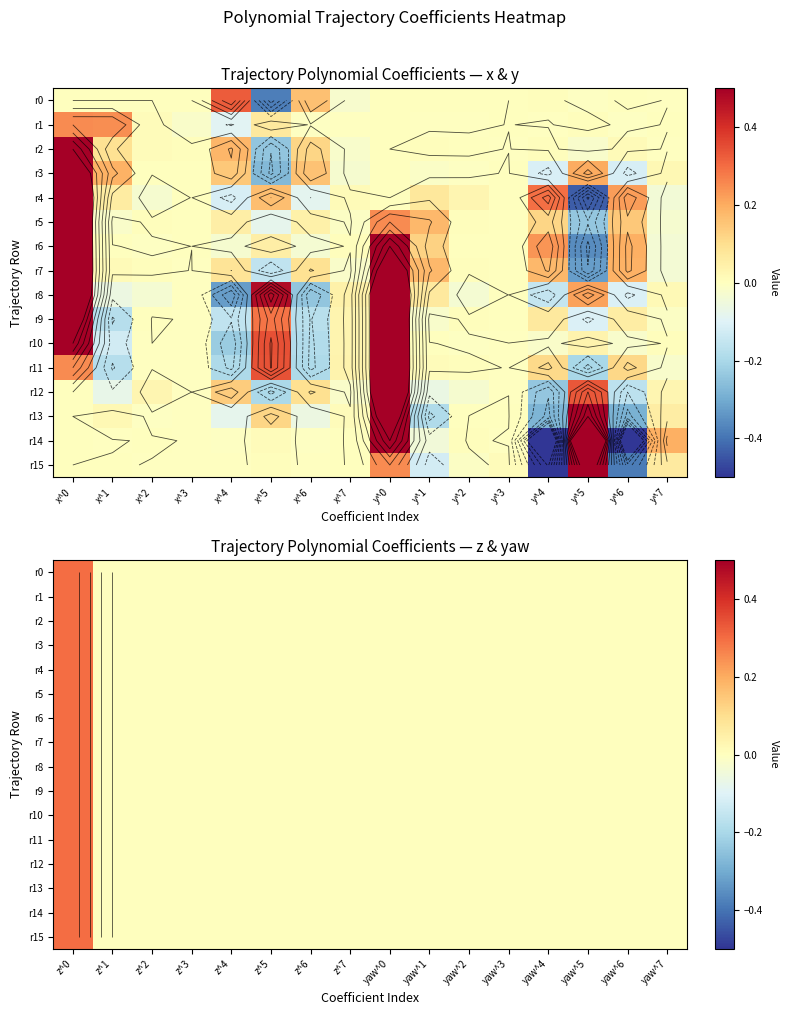

What is the difference between the maximum and second lowest values in the r9 series?

0.3